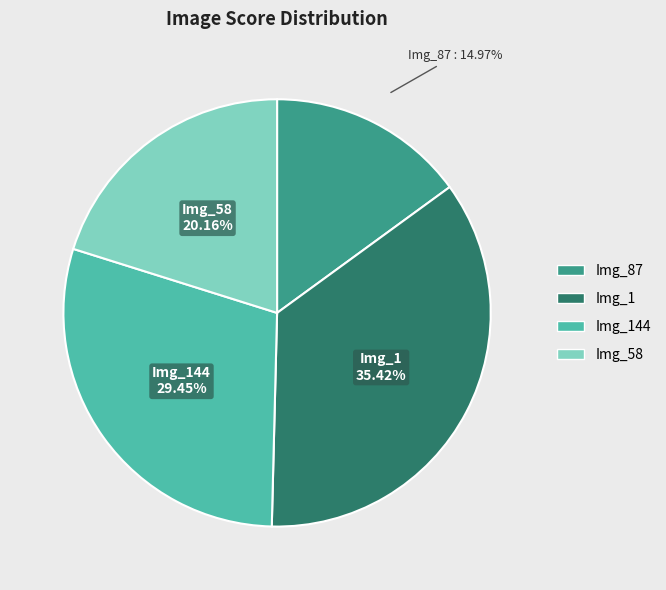

Is there any slice that represents more than half of the pie?

No